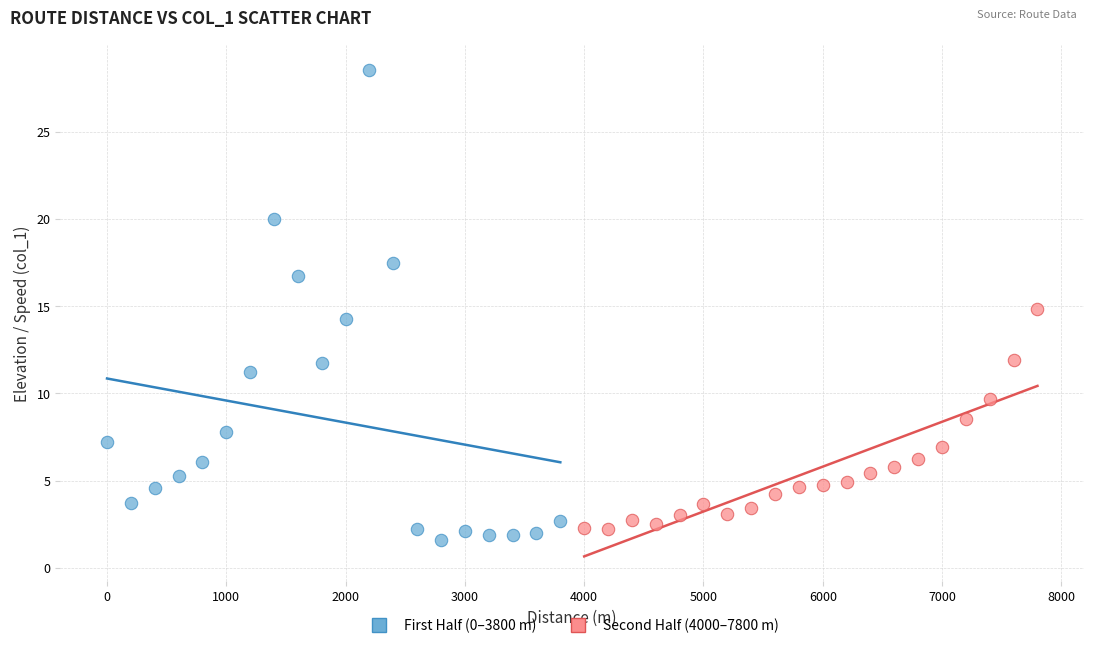

Which series has the largest Y range (max minus min)?

First Half (0–3800 m)